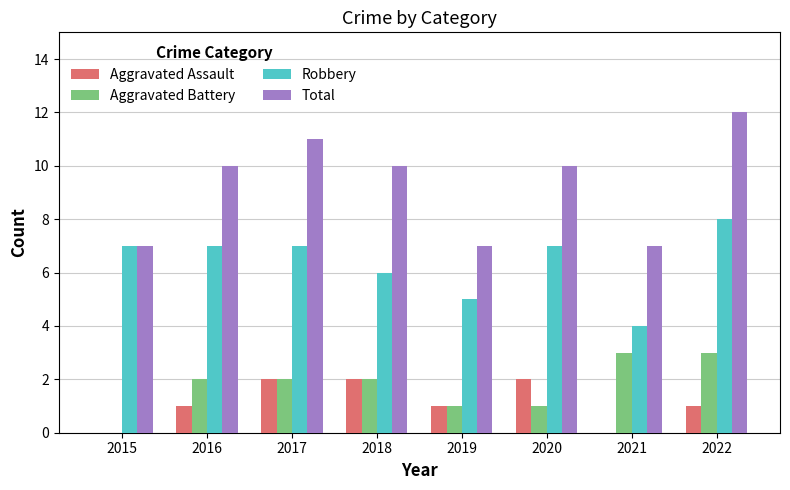

How many data points does each series have?

8